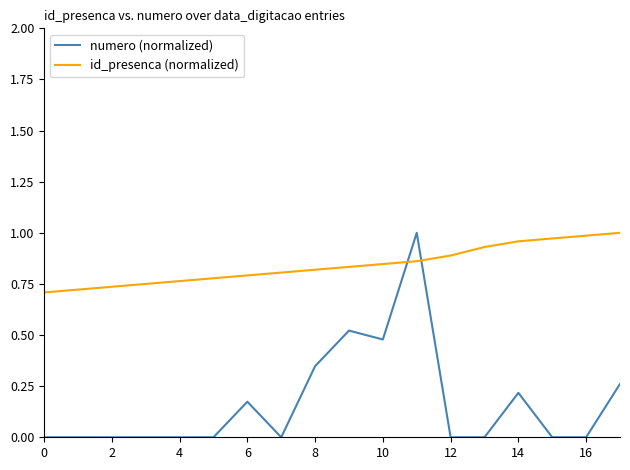

Which series has the widest spread of values?

numero (normalized)